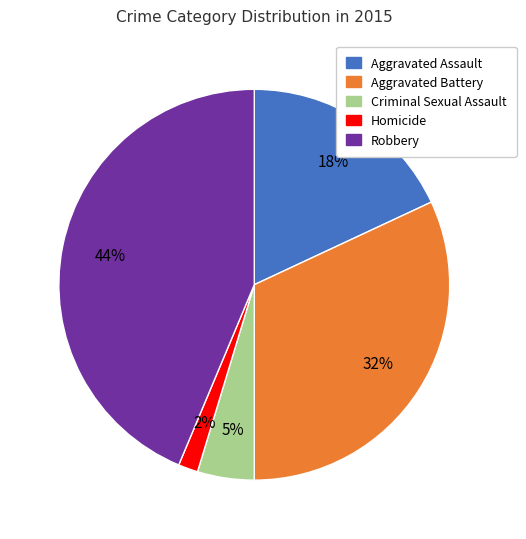

Rank the categories by value from lowest to highest.

Homicide, Criminal Sexual Assault, Aggravated Assault, Aggravated Battery, Robbery